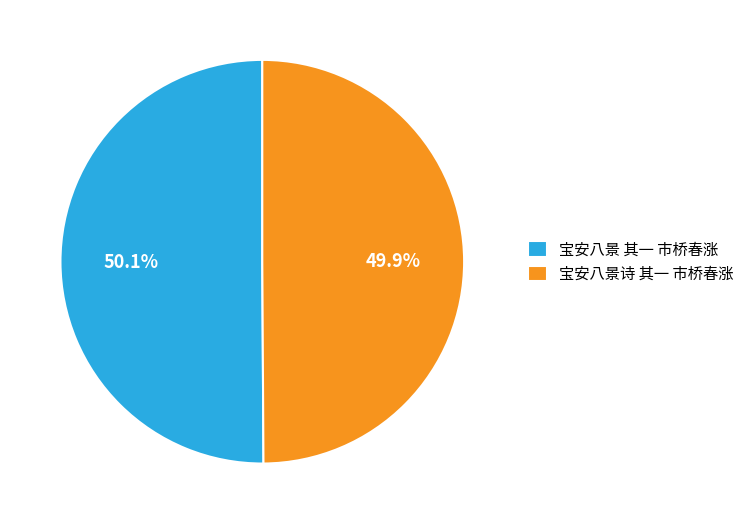

The 宝安八景诗 其一 市桥春涨 slice represents 62% of the pie. True or false?

False